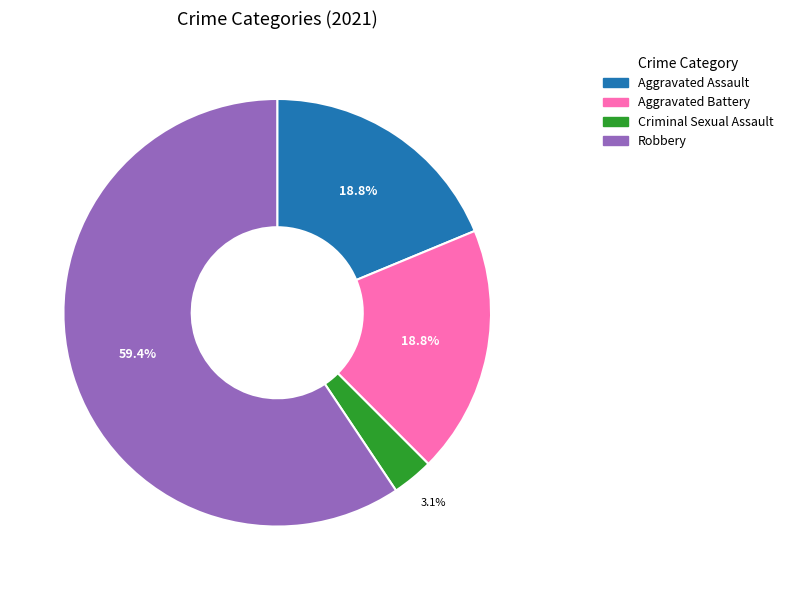

Is there any slice that represents more than half of the pie?

Yes